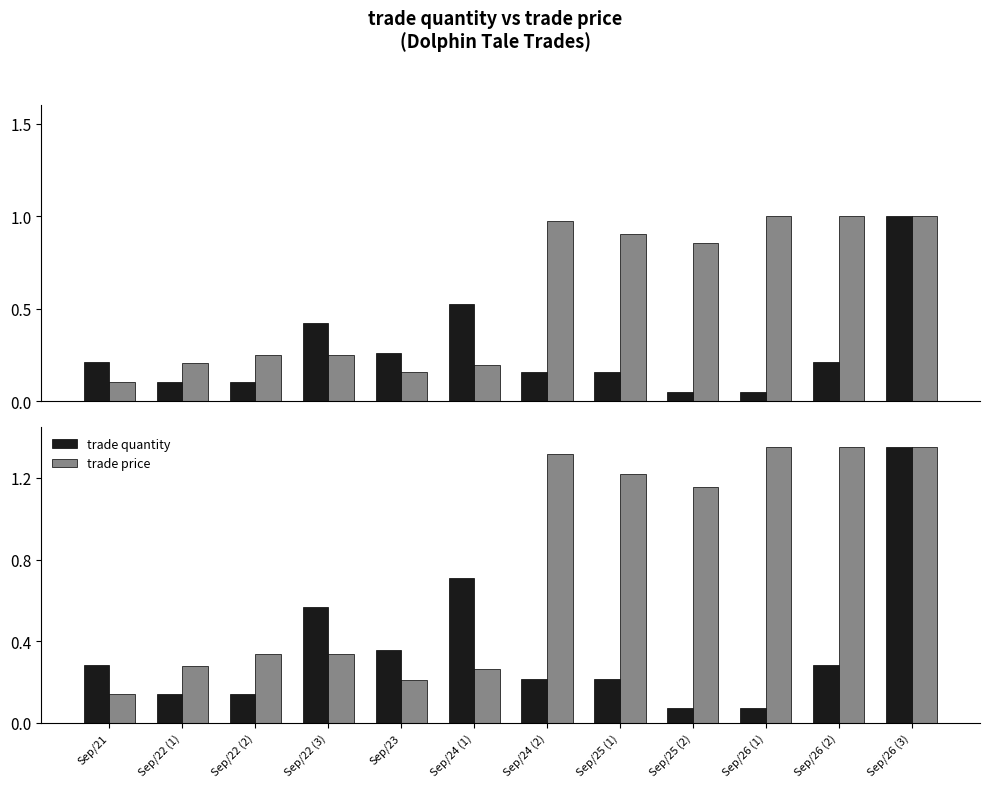

List the labels in order of trade quantity value, smallest first.

Sep/25 (2), Sep/26 (1), Sep/22 (1), Sep/22 (2), Sep/24 (2), Sep/25 (1), Sep/21, Sep/26 (2), Sep/23, Sep/22 (3), Sep/24 (1), Sep/26 (3)